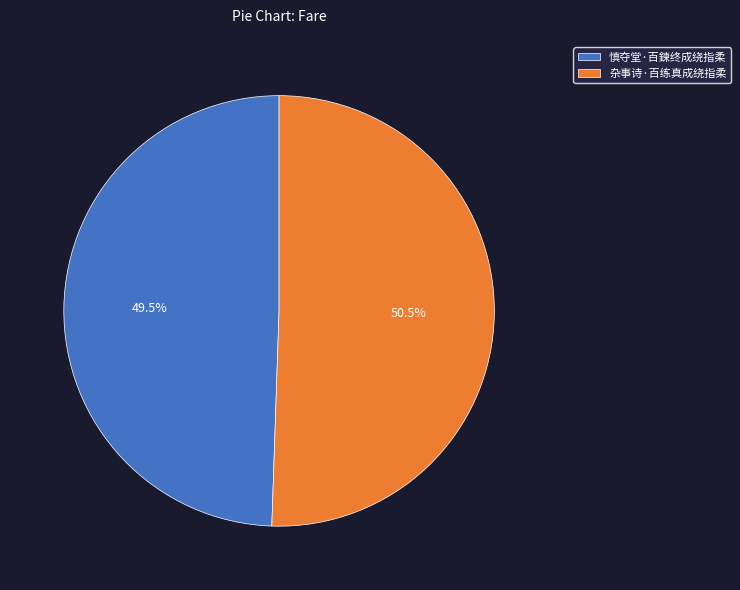

Combined, do 杂事诗·百练真成绕指柔 and 慎夺堂·百鍊终成绕指柔 account for over 50%?

Yes